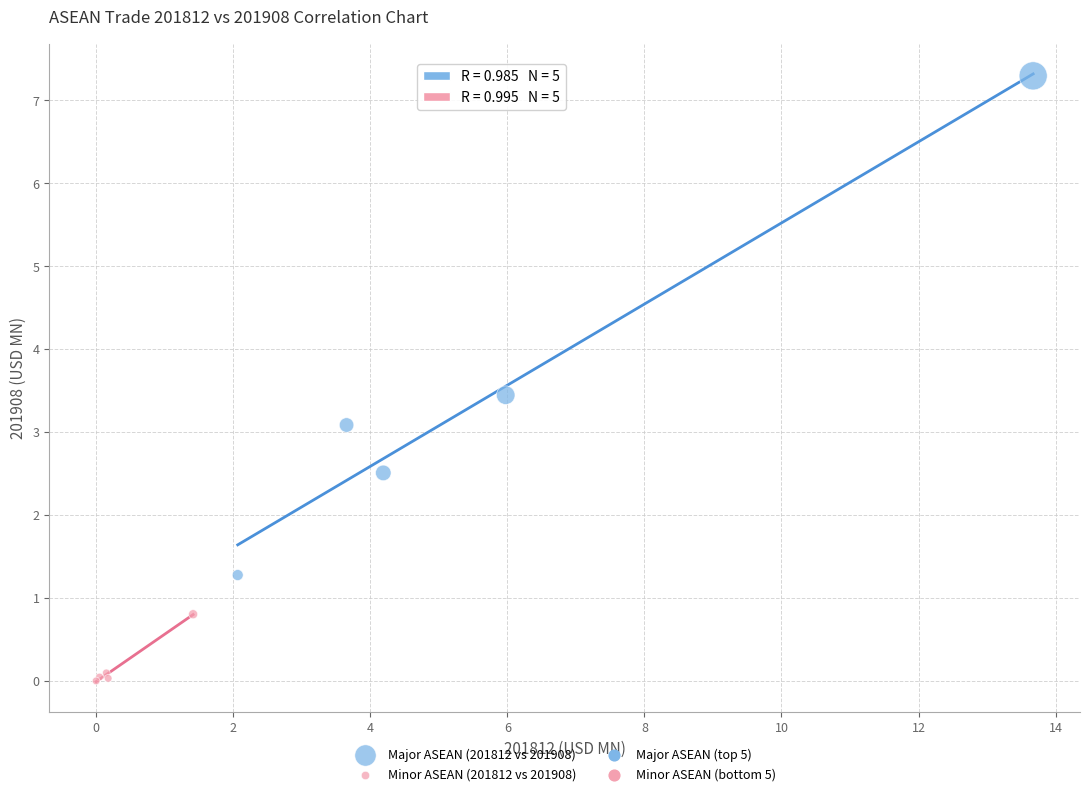

Which series has the widest spread of Y values?

Major ASEAN (201812 vs 201908)